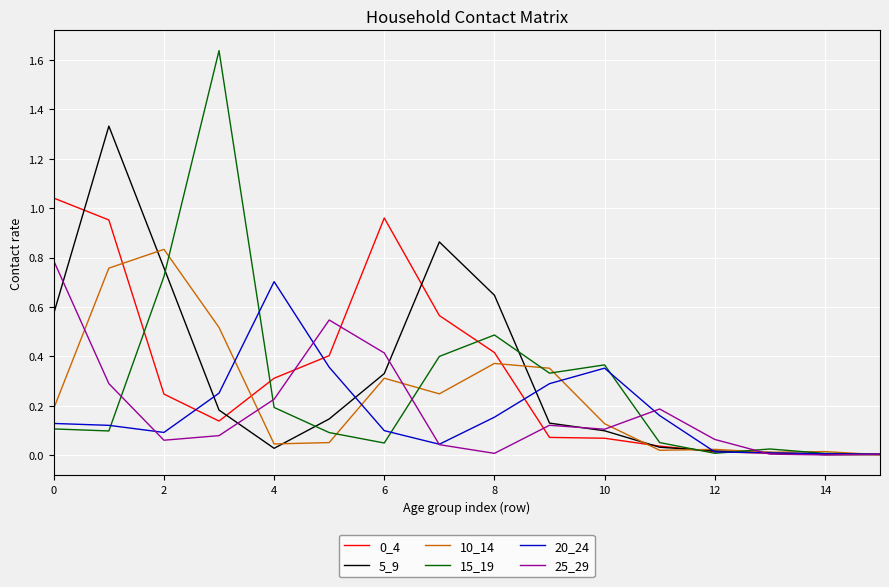

Reading right to left, list all the values displayed in this chart.

0_4: 0.0	0.0	0.0	0.0	0.0	0.1	0.1	0.4	0.6	1.0	0.4	0.3	0.1	0.2	1.0	1.0
5_9: 0.0	0.0	0.0	0.0	0.0	0.1	0.1	0.6	0.9	0.3	0.1	0.0	0.2	0.8	1.3	0.6
10_14: 0.0	0.0	0.0	0.0	0.0	0.1	0.4	0.4	0.2	0.3	0.1	0.0	0.5	0.8	0.8	0.2
15_19: 0.0	0.0	0.0	0.0	0.1	0.4	0.3	0.5	0.4	0.1	0.1	0.2	1.6	0.7	0.1	0.1
20_24: 0.0	0.0	0.0	0.0	0.2	0.4	0.3	0.2	0.0	0.1	0.4	0.7	0.3	0.1	0.1	0.1
25_29: 0.0	0.0	0.0	0.1	0.2	0.1	0.1	0.0	0.0	0.4	0.5	0.2	0.1	0.1	0.3	0.8